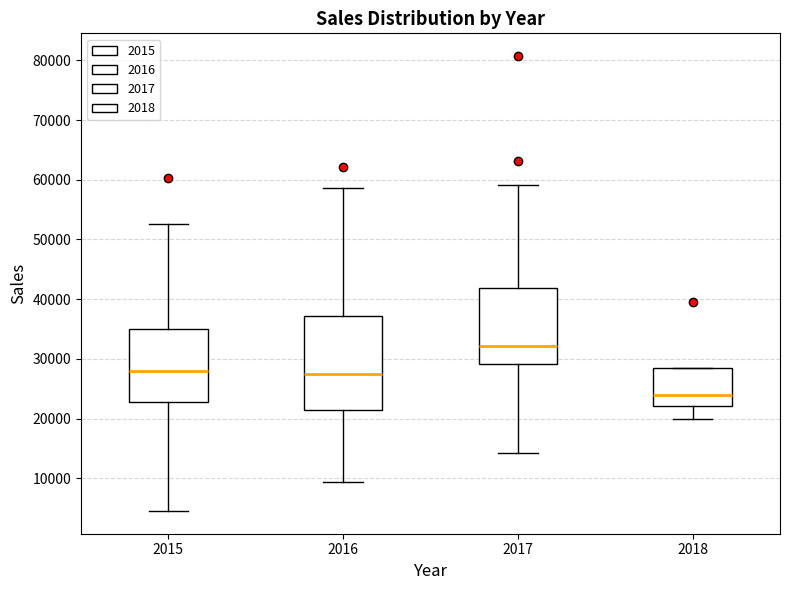

Which box is the tallest, from its lower edge to its upper edge?

2016